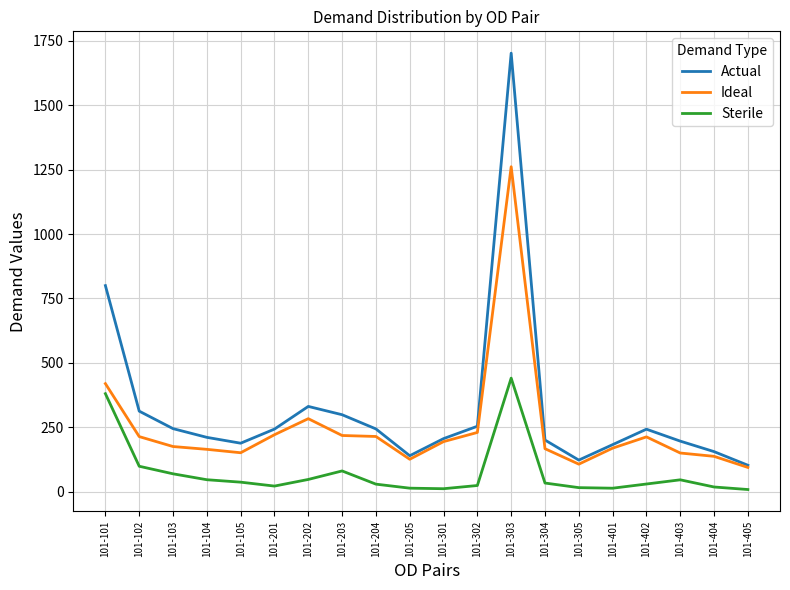

List the series in order of their overall mean, highest first.

Actual, Ideal, Sterile